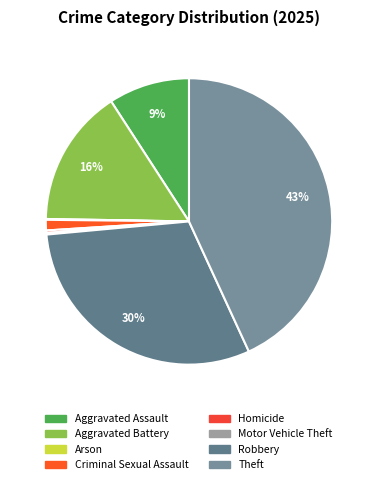

To the nearest percent, what is the difference between the largest and smallest slice percentages?

43%